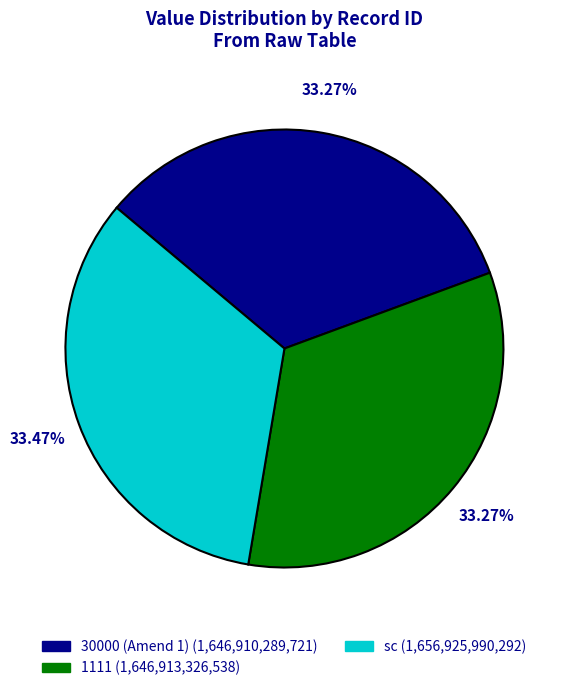

Is the sum of 30000 (Amend 1) and sc greater than half?

Yes